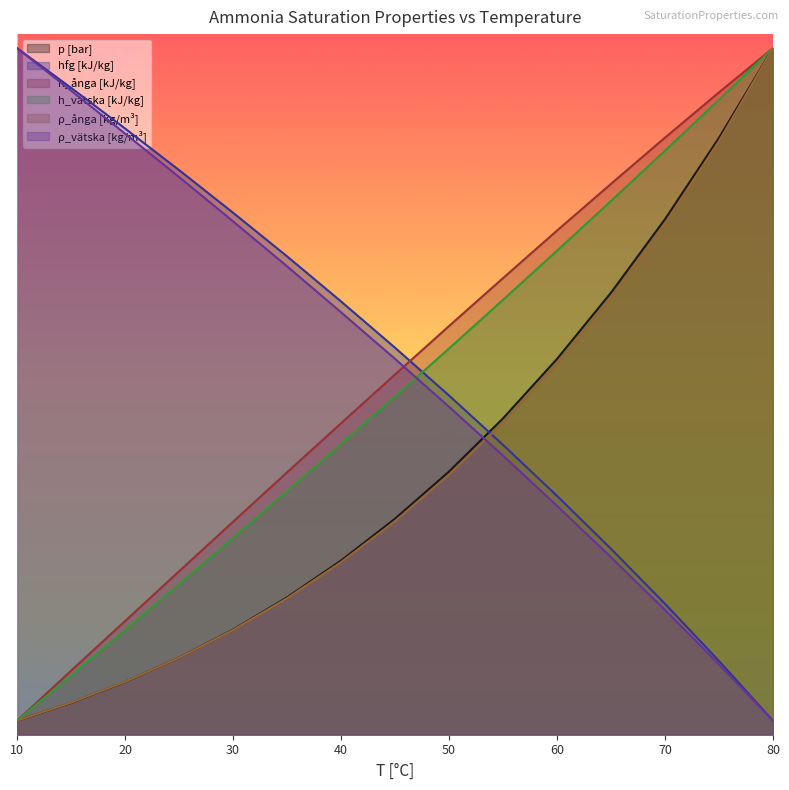

Does the chart display data point markers on the line(s)?

No